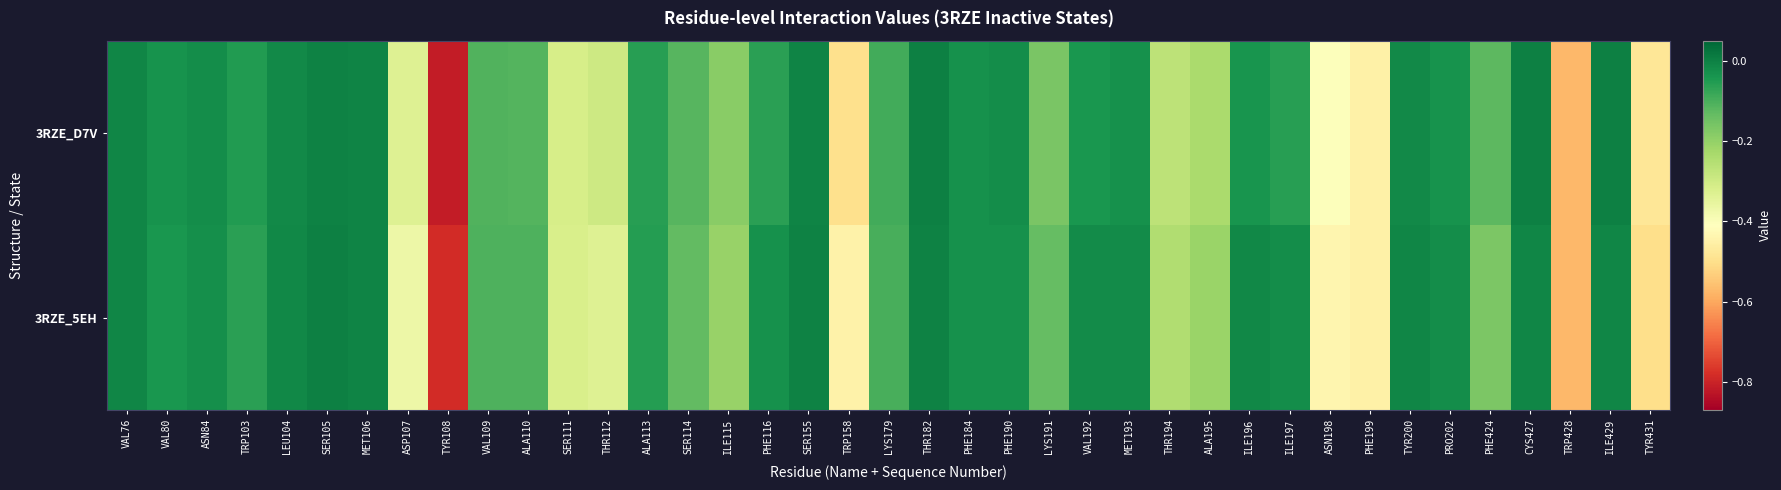

Reading left to right, extract all data points from this chart.

3RZE_5EH: VAL76=-0.0	VAL80=-0.0	ASN84=-0.0	TRP103=-0.1	LEU104=-0.0	SER105=0.0	MET106=-0.0	ASP107=-0.4	TYR108=-0.8	VAL109=-0.1	ALA110=-0.1	SER111=-0.3	THR112=-0.3	ALA113=-0.1	SER114=-0.1	ILE115=-0.2	PHE116=-0.0	SER155=-0.0	TRP158=-0.4	LYS179=-0.1	THR182=-0.0	PHE184=-0.0	PHE190=-0.0	LYS191=-0.1	VAL192=-0.0	MET193=-0.0	THR194=-0.2	ALA195=-0.2	ILE196=-0.0	ILE197=-0.0	ASN198=-0.4	PHE199=-0.5	TYR200=-0.0	PRO202=-0.0	PHE424=-0.2	CYS427=-0.0	TRP428=-0.6	ILE429=-0.0	TYR431=-0.5
3RZE_D7V: VAL76=-0.0	VAL80=-0.0	ASN84=-0.0	TRP103=-0.1	LEU104=-0.0	SER105=-0.0	MET106=-0.0	ASP107=-0.3	TYR108=-0.8	VAL109=-0.1	ALA110=-0.1	SER111=-0.3	THR112=-0.3	ALA113=-0.1	SER114=-0.1	ILE115=-0.2	PHE116=-0.1	SER155=-0.0	TRP158=-0.5	LYS179=-0.1	THR182=0.0	PHE184=-0.0	PHE190=-0.0	LYS191=-0.2	VAL192=-0.0	MET193=-0.0	THR194=-0.3	ALA195=-0.2	ILE196=-0.0	ILE197=-0.1	ASN198=-0.4	PHE199=-0.5	TYR200=-0.0	PRO202=-0.0	PHE424=-0.1	CYS427=0.0	TRP428=-0.6	ILE429=0.0	TYR431=-0.5